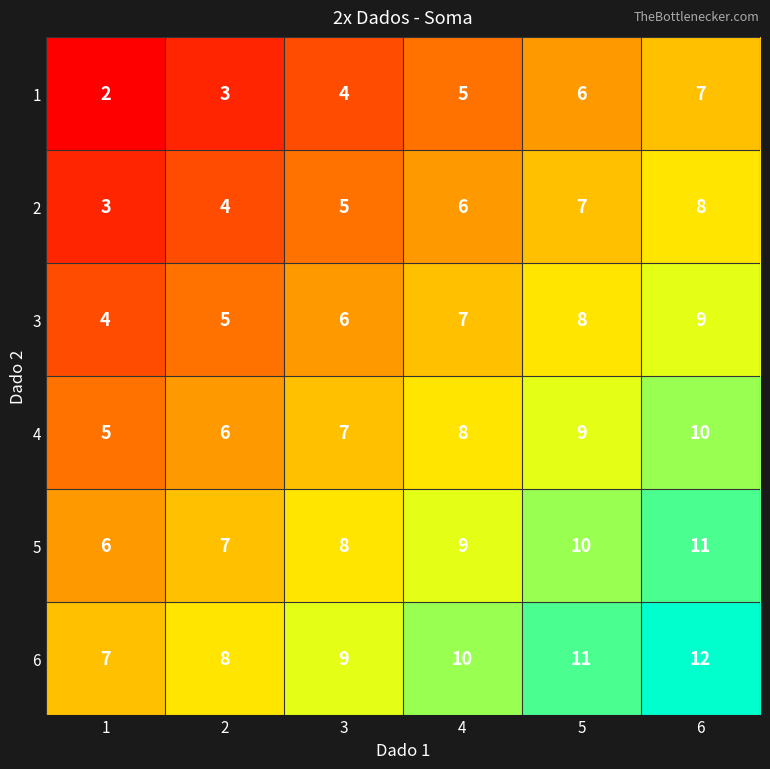

The 1 series shows 2 at 1. True or false?

True